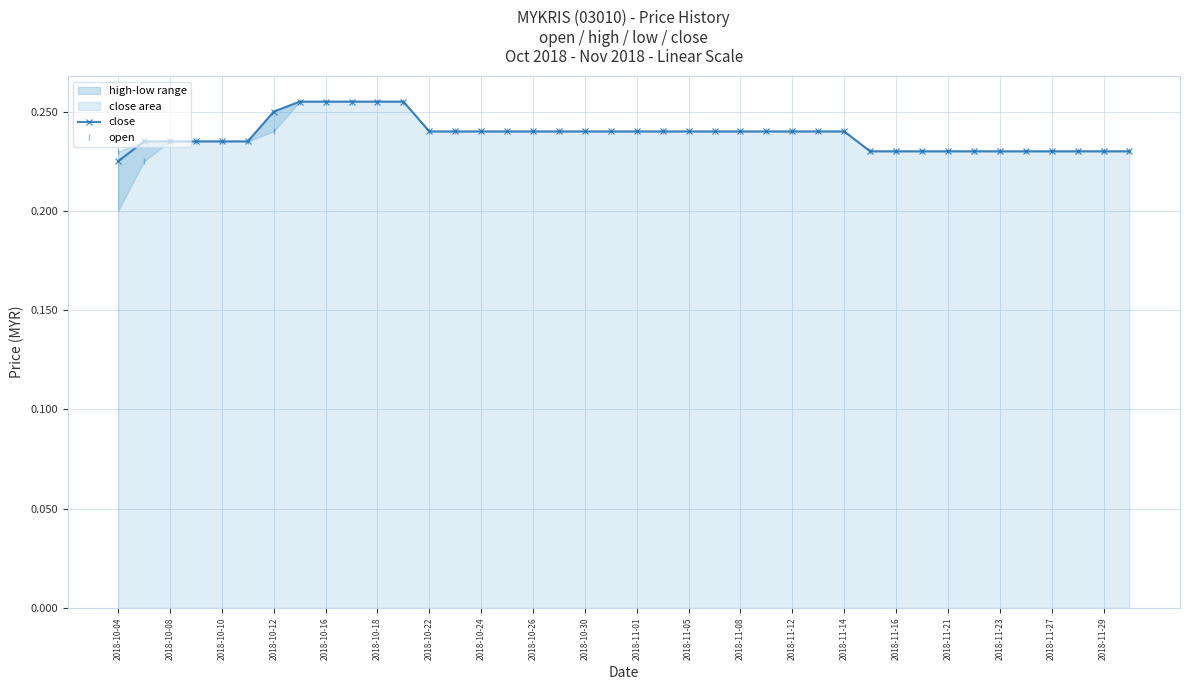

Which category has the lowest value across all series?

2018-10-04